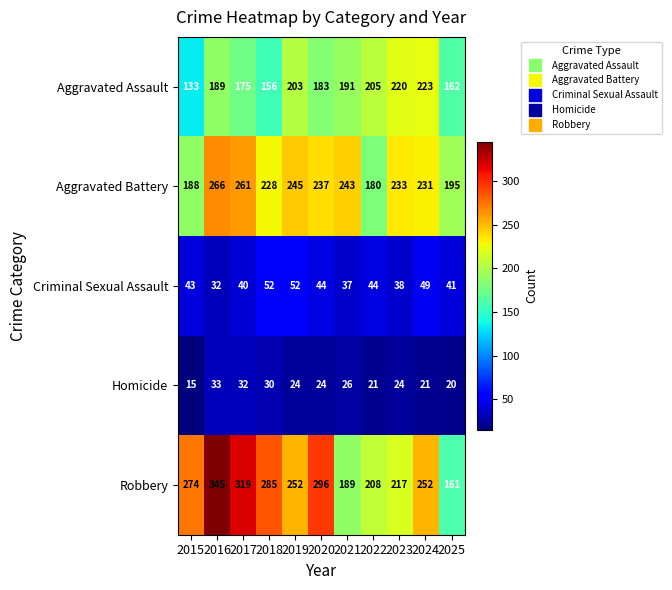

Rank the series at 2019 from lowest to highest value.

Homicide, Criminal Sexual Assault, Aggravated Assault, Aggravated Battery, Robbery